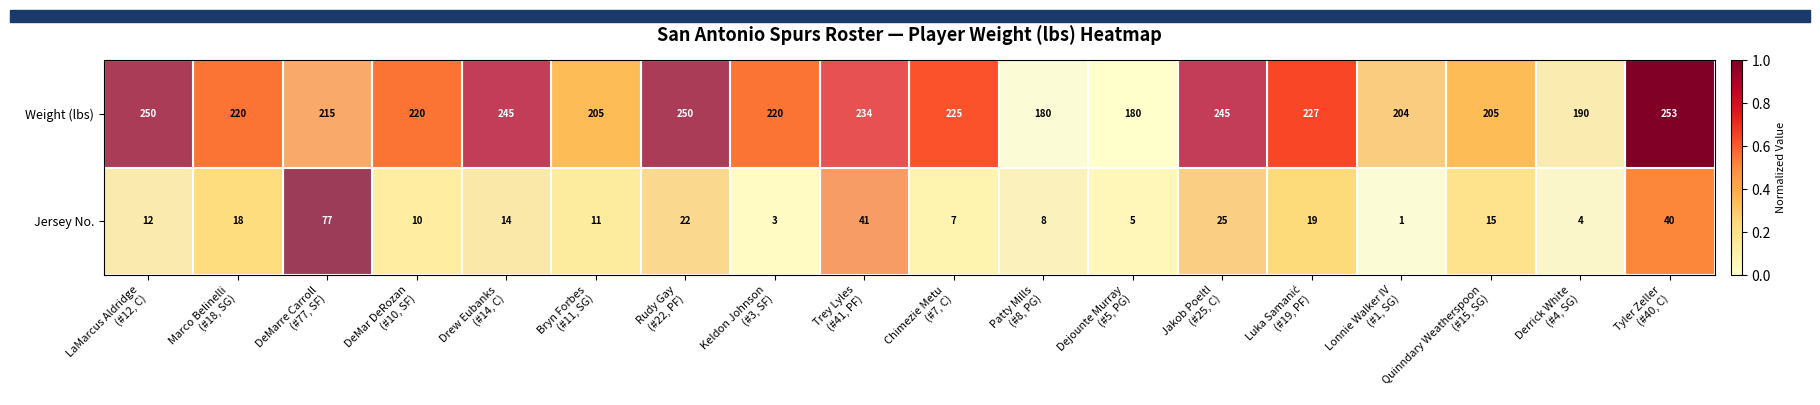

What is the difference between the second highest and second lowest values in the Weight (lbs) series?

70